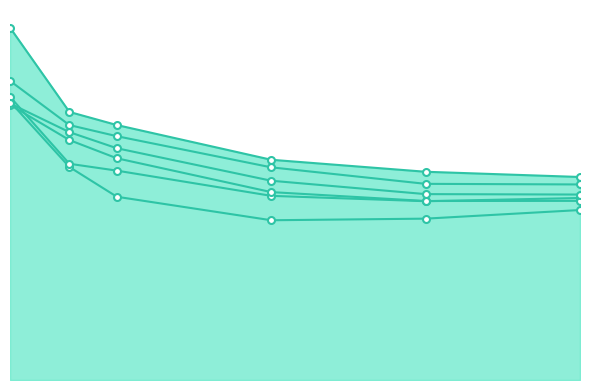

True or false: 4950 has more than 2 interior local peaks.

False